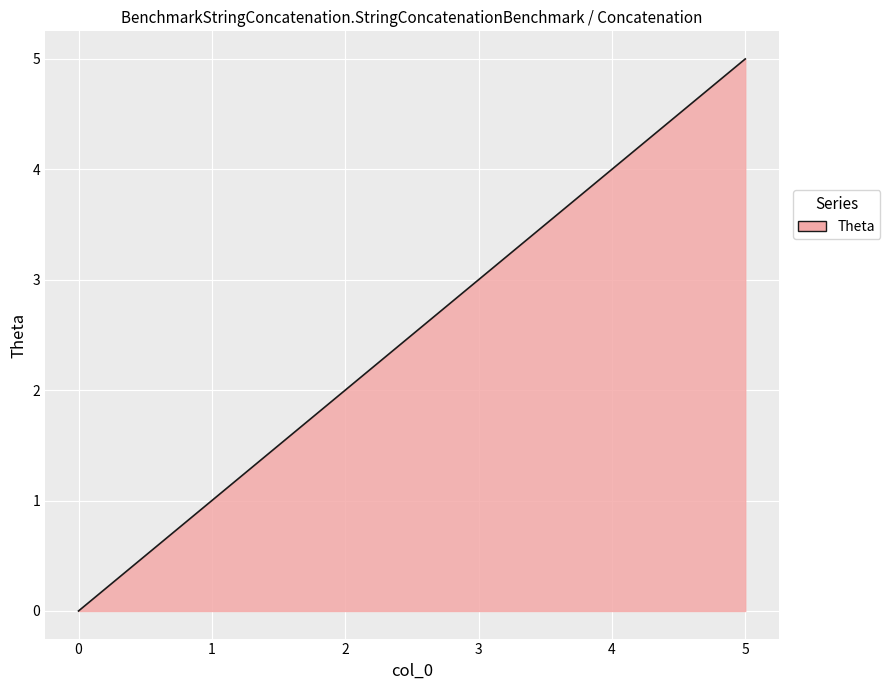

What is the difference between the maximum and minimum values?

5